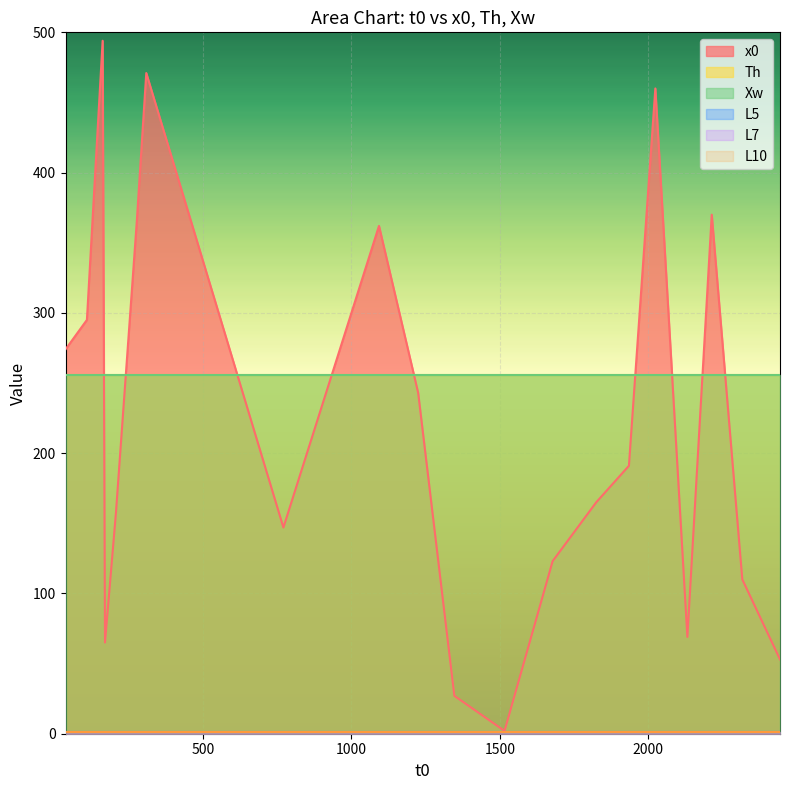

Which category has the highest value in the x0 series?

162